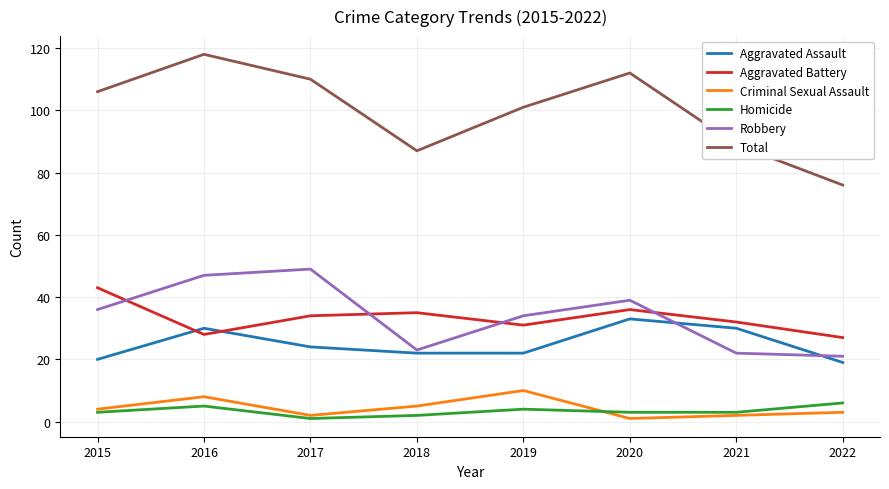

What is the difference between the second highest and minimum values in the Homicide series?

4